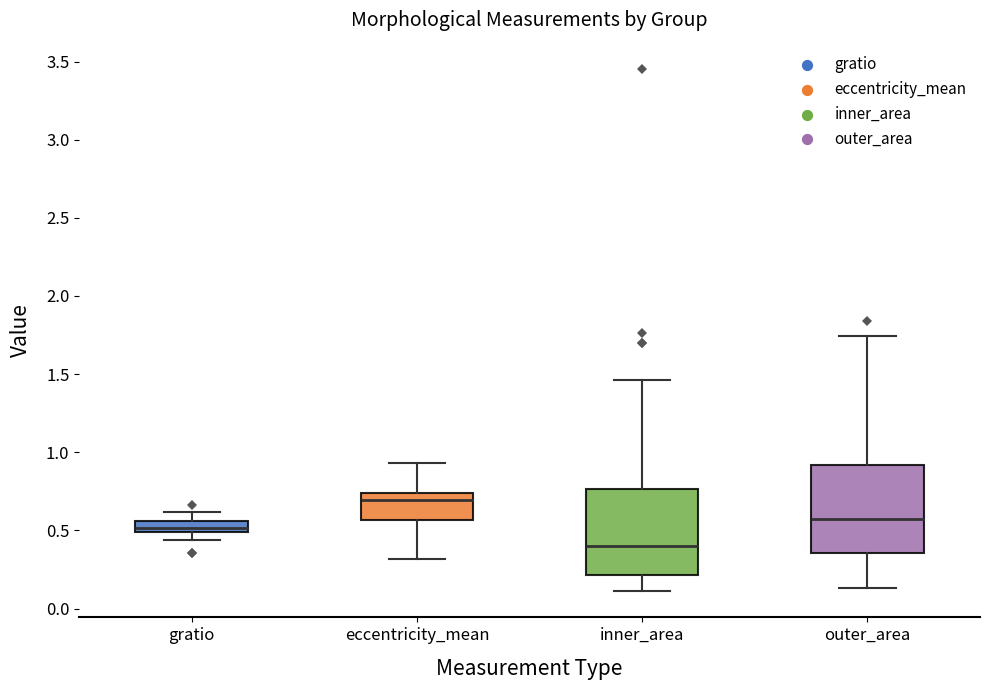

Which box's median line is the lowest?

inner_area